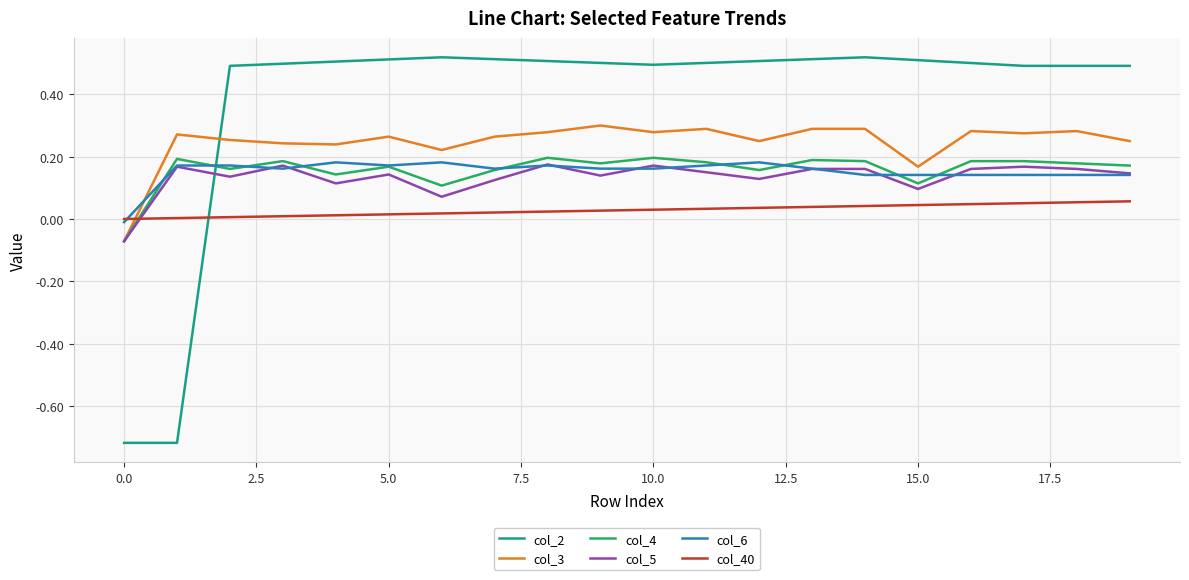

Which series has the largest total across all categories?

col_2